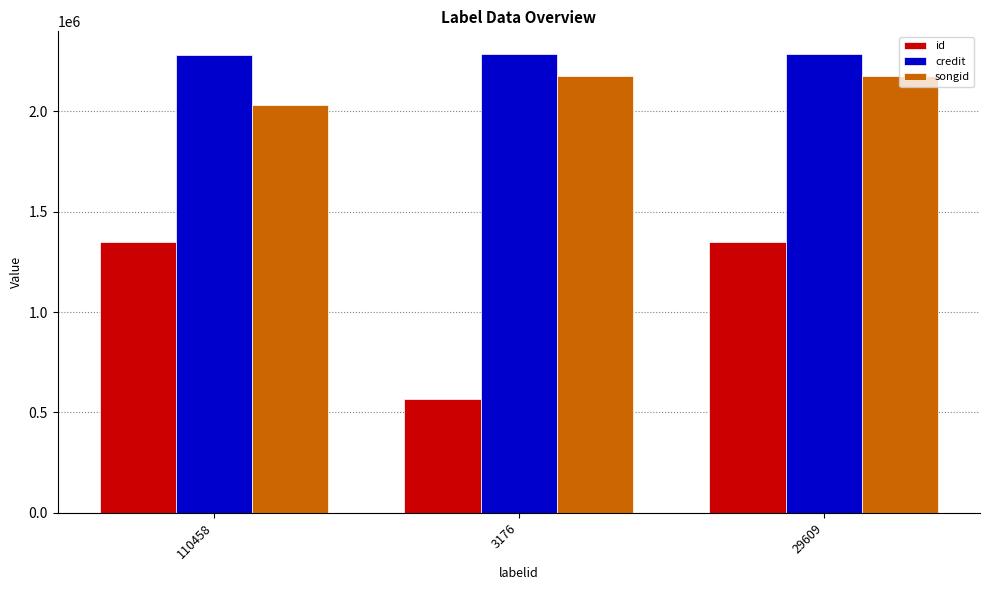

What is the value of the songid bar at the 2nd from the left?

2176855